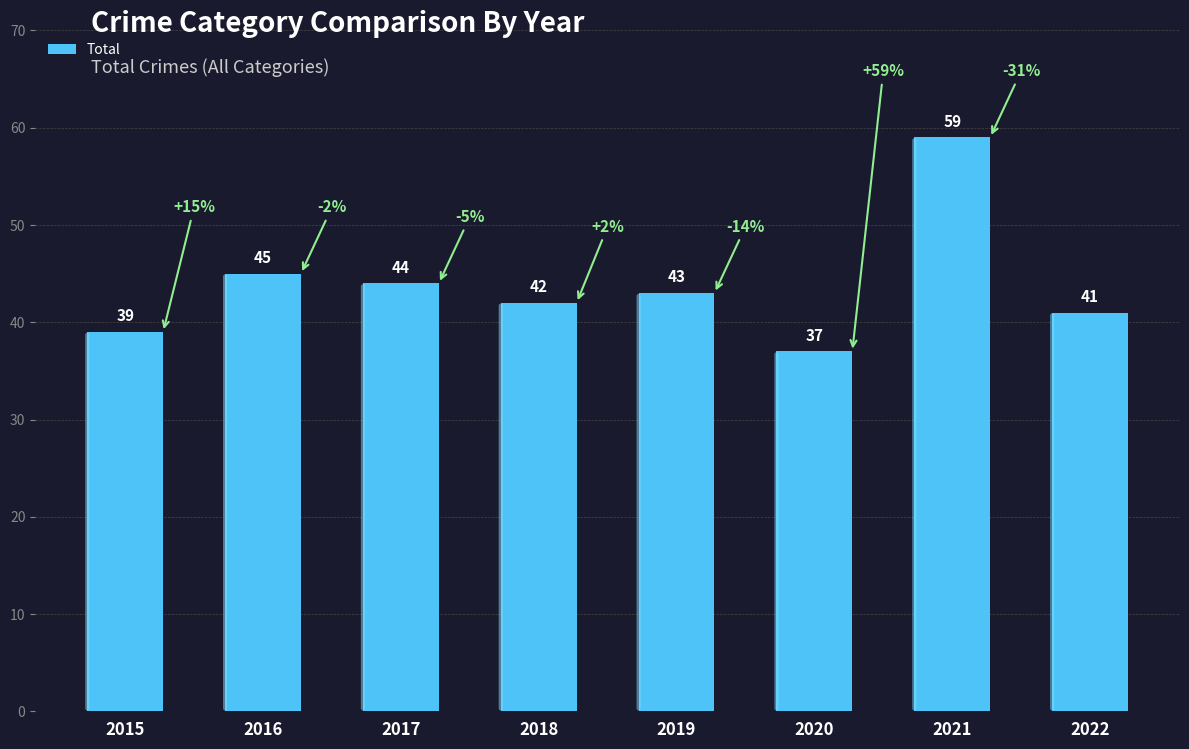

How many bars are there in total?

8